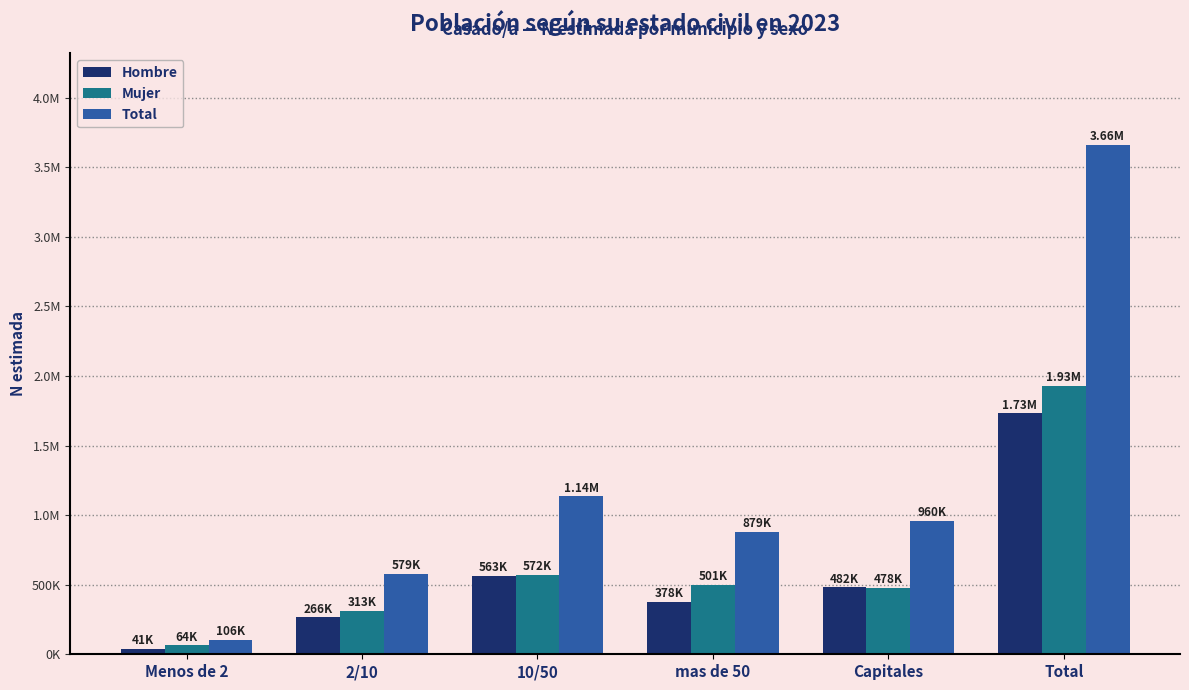

What are all the series names shown in the legend?

Hombre, Mujer, Total